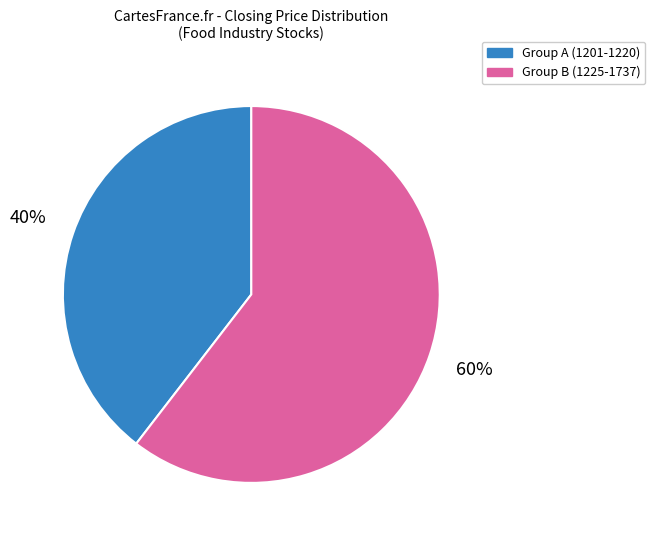

Rank the categories by value from highest to lowest.

Group B (1225-1737), Group A (1201-1220)